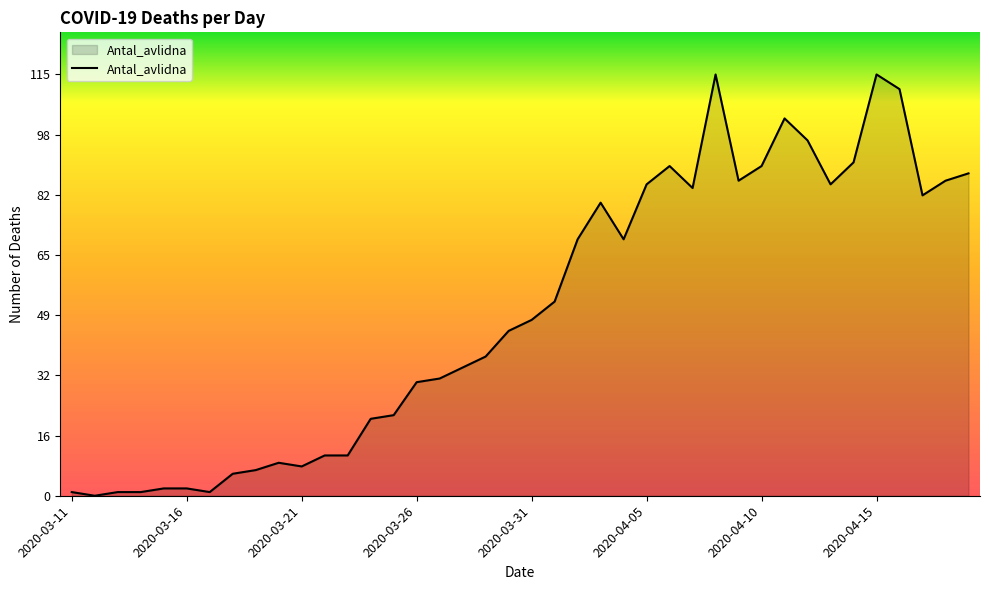

True or false: the data shows 115 at 2020-04-15.

True